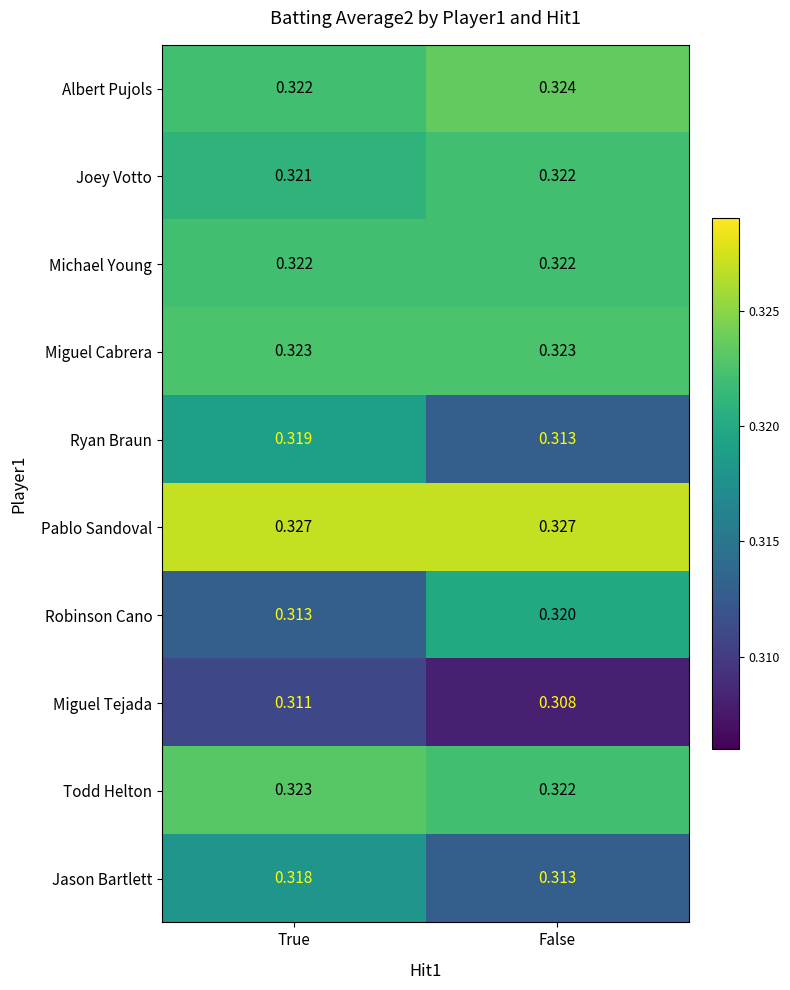

At which label is Todd Helton closest to 0?

False